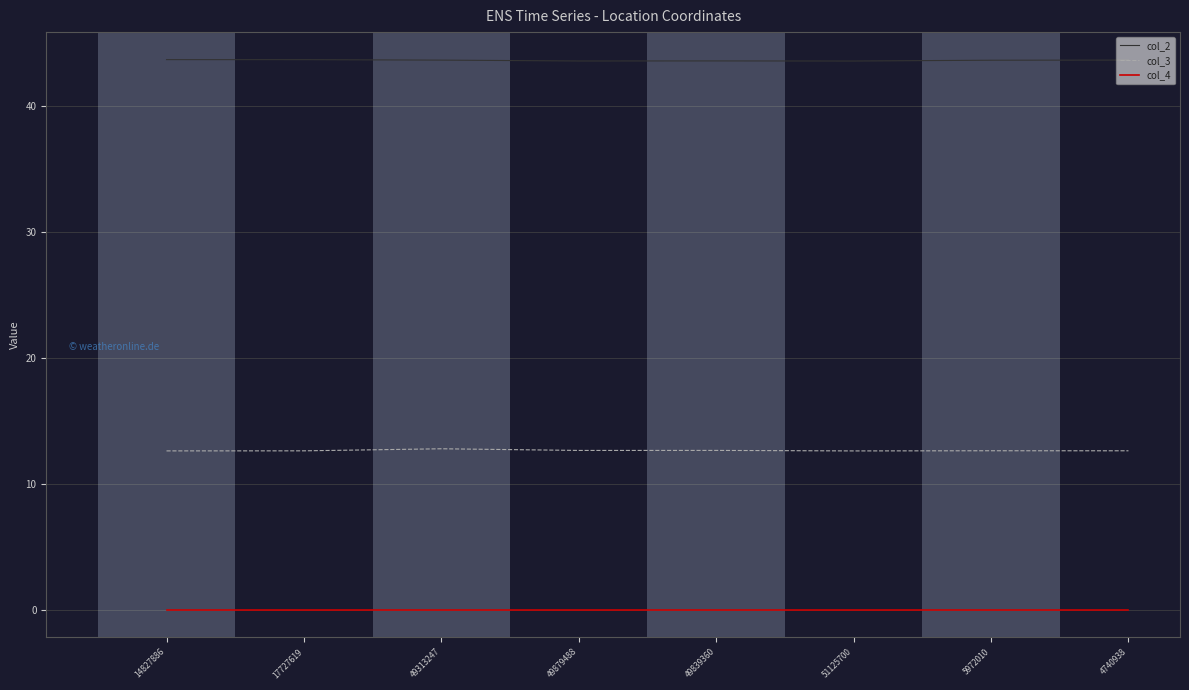

Rank the series by their average value, from highest to lowest.

col_2, col_3, col_4